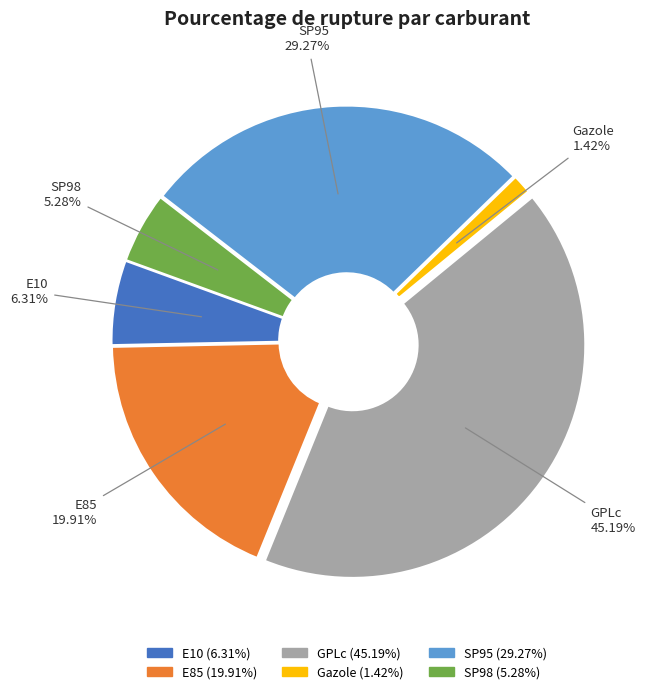

Which slice is the largest?

GPLc